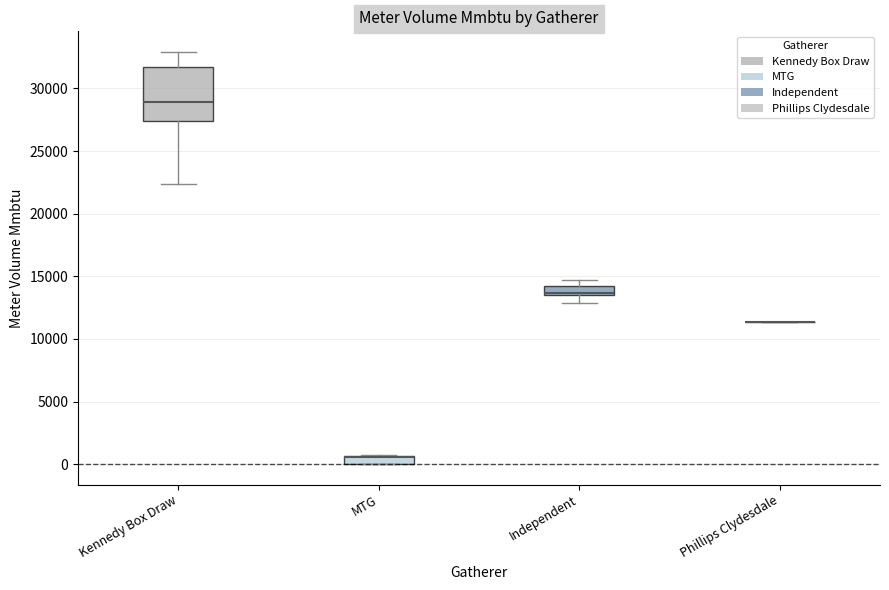

Where is the upper edge of the box for Independent on the y-axis? The values are not printed on the chart, so give them approximately, as read against the axis.

14000